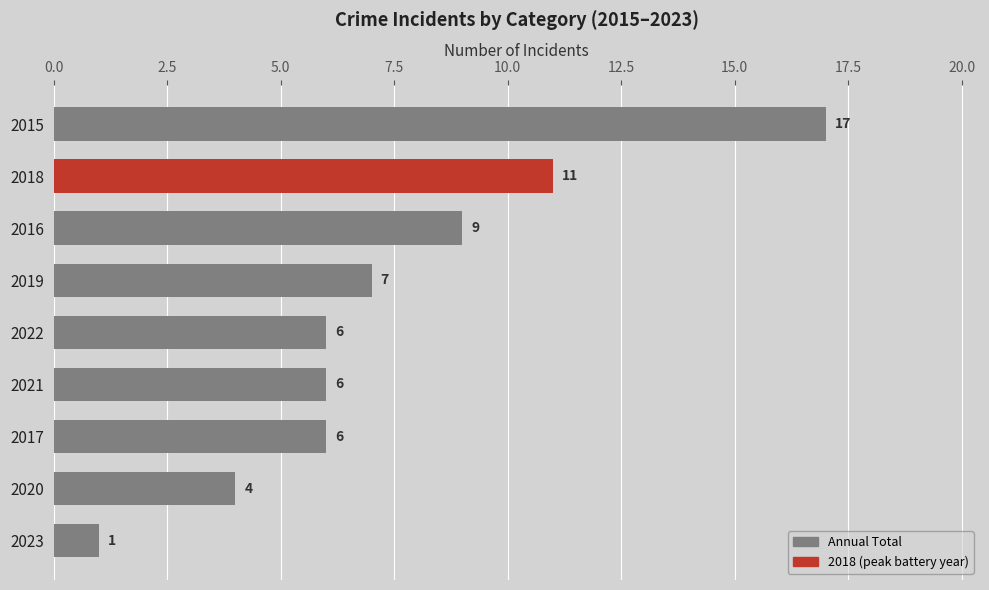

Approximately how many times larger is the value at 2016 compared to 2023?

9.0